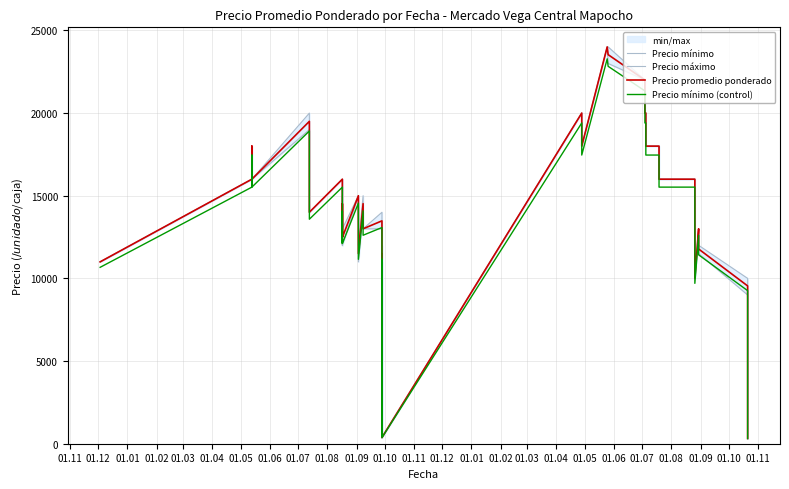

Which series has the largest total across all categories?

Precio máximo